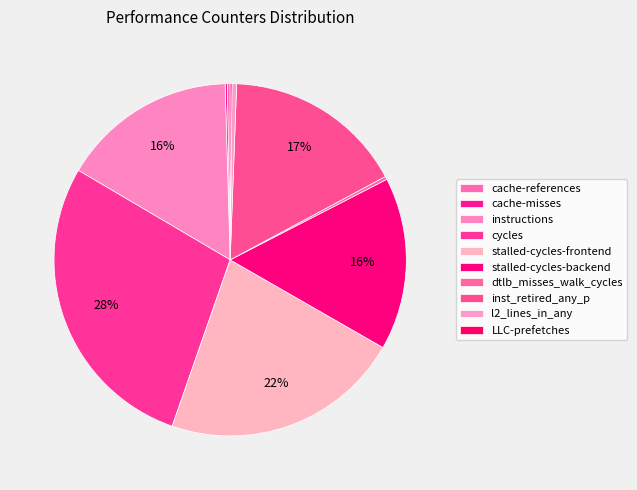

The inst_retired_any_p slice represents 7% of the pie. True or false?

False